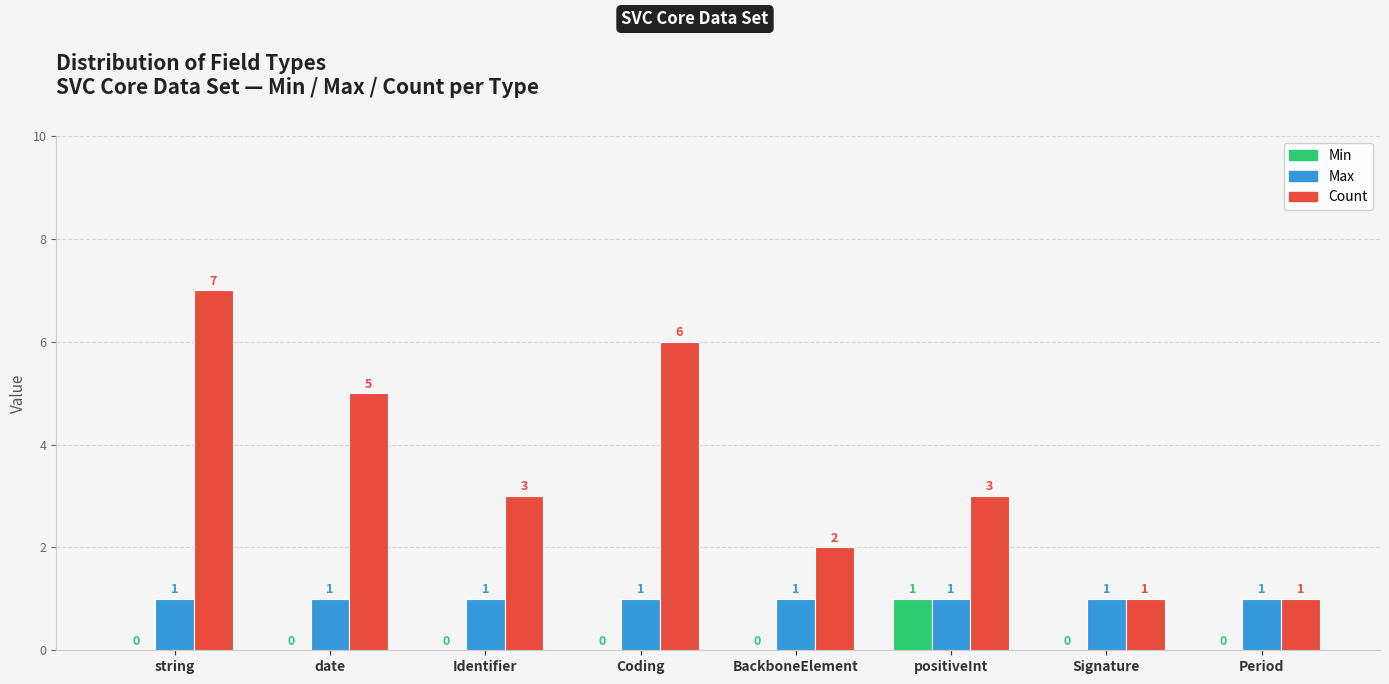

At which label does Count first exceed 3?

string